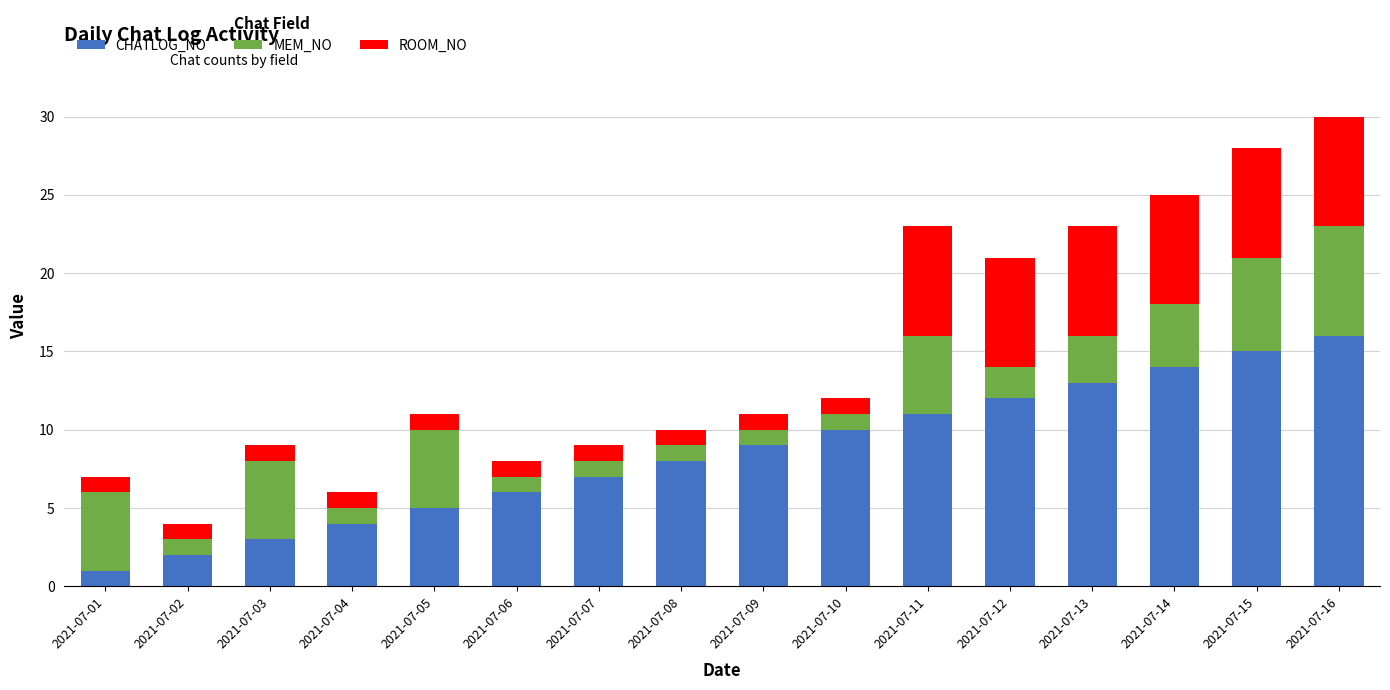

The value of CHATLOG_NO at 2021-07-14 is 14. True or false?

True